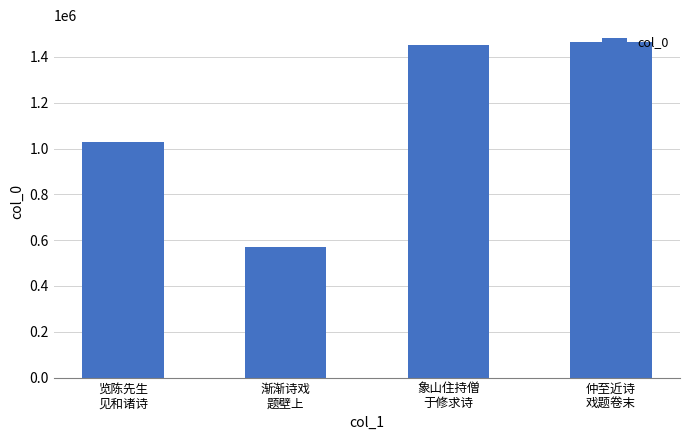

Approximately how many times larger is the value at 览陈先生
见和诸诗 compared to 仲至近诗
戏题卷末?

0.7